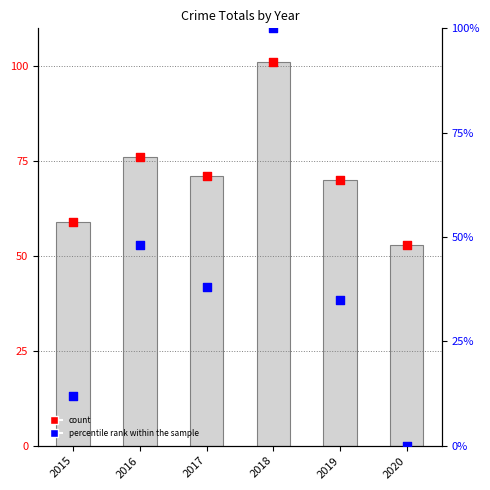

What is the total value across all series at 2019?

105